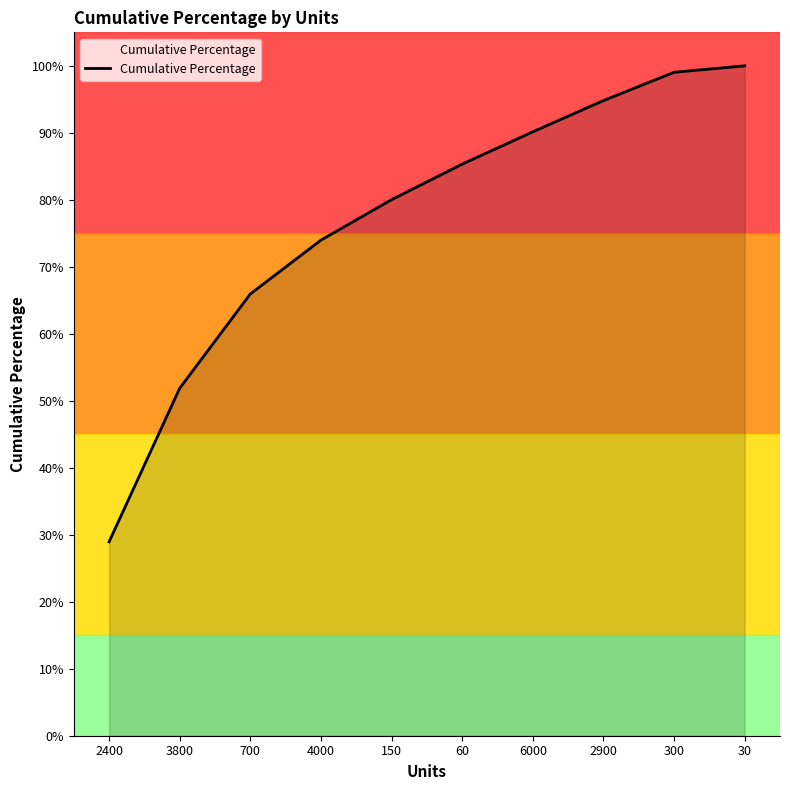

Reading left to right, list all the values displayed in this chart.

0.3	0.5	0.7	0.7	0.8	0.9	0.9	0.9	1.0	1.0